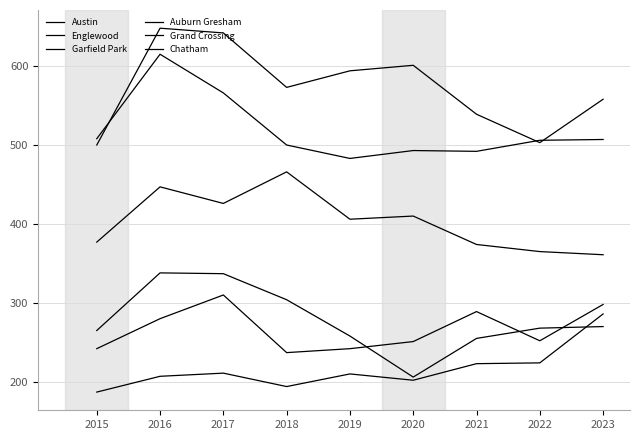

Between 2020 and 2015, which is larger?

2020